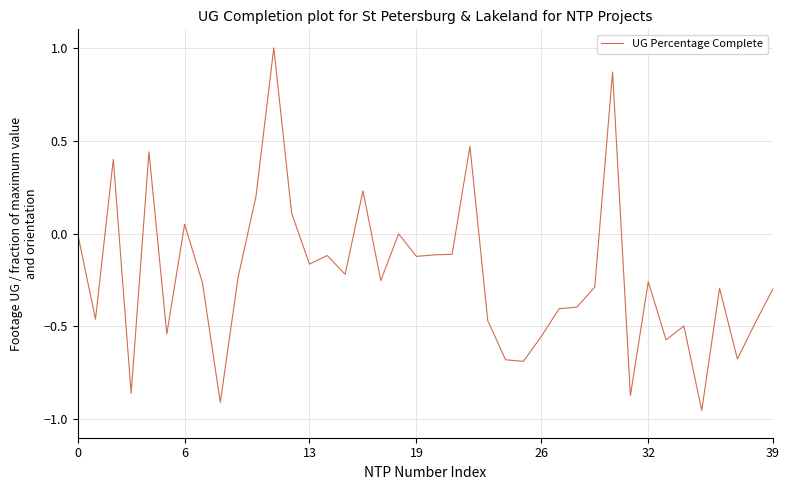

What is the maximum value shown in the chart?

1.0